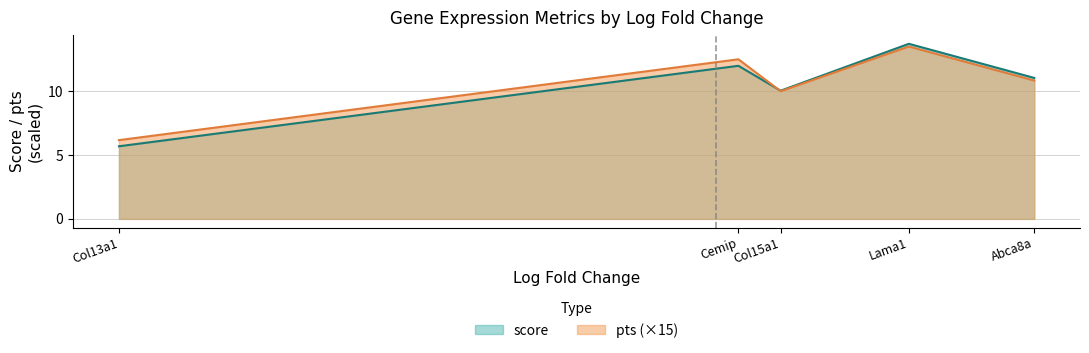

At Cemip, list the series in order from largest to smallest.

pts (×15), score